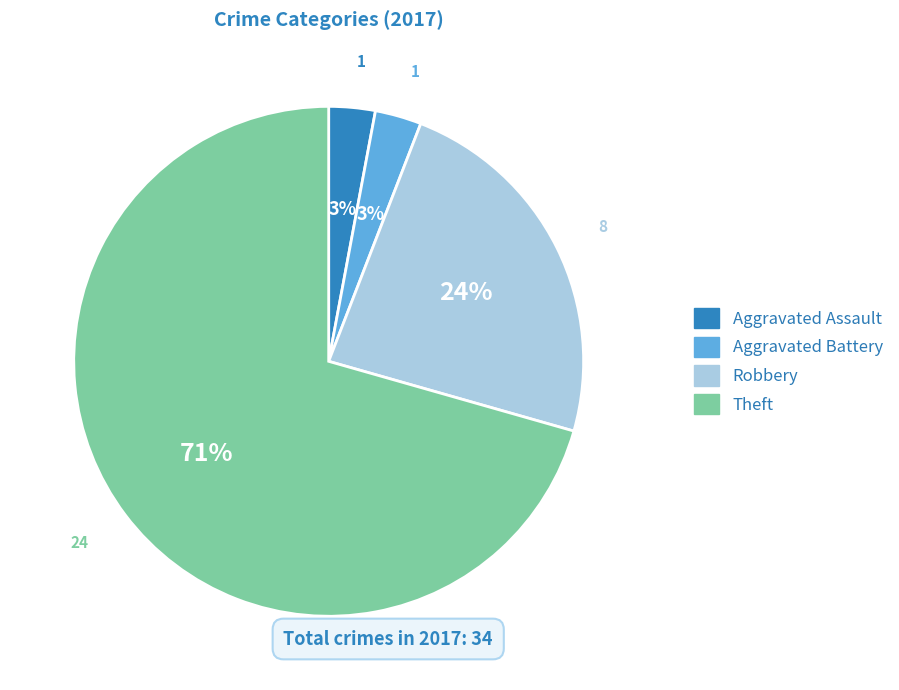

To the nearest percent, what is the difference between the Theft and Robbery slice percentages?

47%